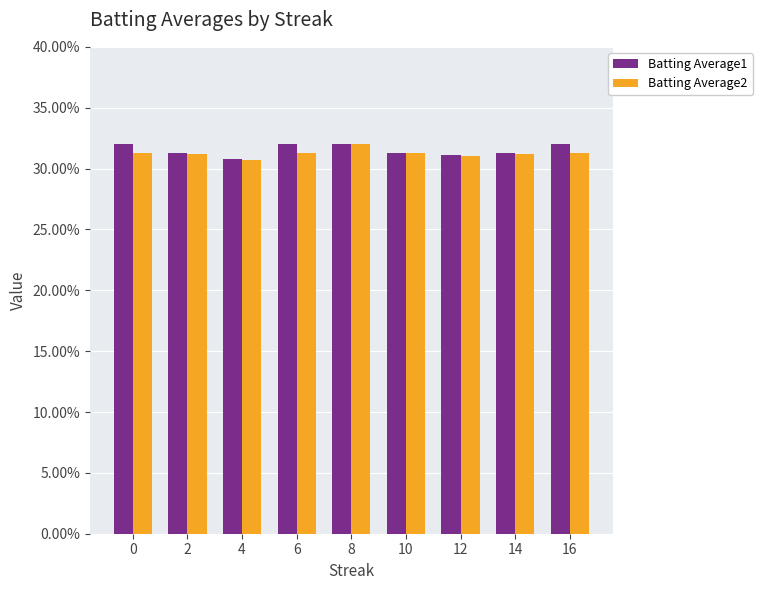

Rank the categories by Batting Average1 value from highest to lowest.

0, 6, 8, 16, 2, 10, 14, 12, 4